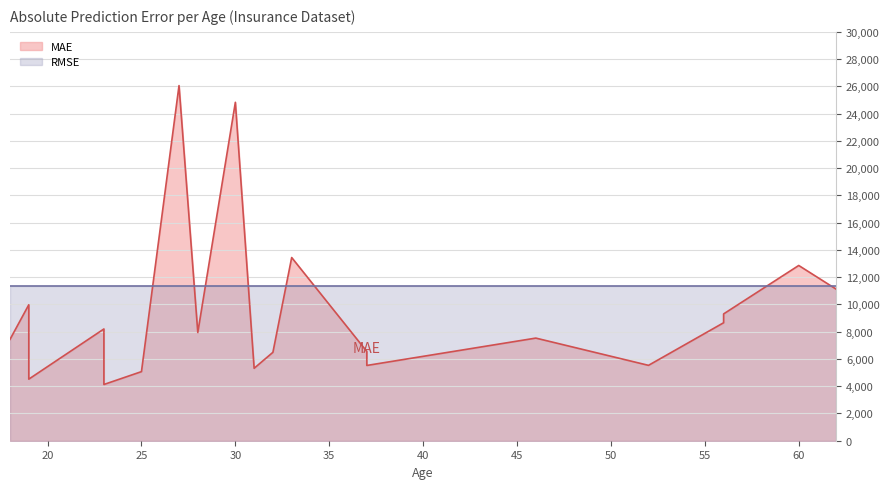

What is the difference between the second highest and second lowest values in the MAE series?

20312.8